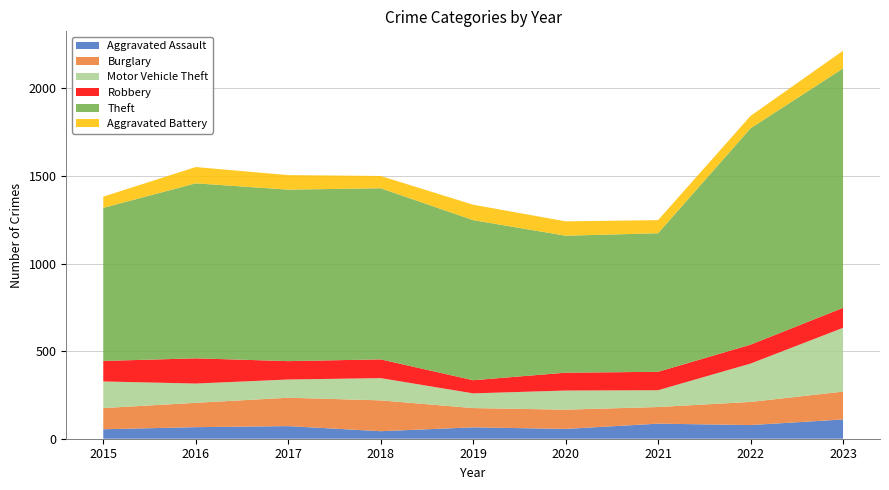

Reading left to right, extract all data points from this chart.

Aggravated Assault: 2015=54	2016=66	2017=72	2018=43	2019=65	2020=56	2021=86	2022=78	2023=110
Burglary: 2015=121	2016=139	2017=162	2018=176	2019=110	2020=110	2021=95	2022=132	2023=159
Motor Vehicle Theft: 2015=152	2016=110	2017=104	2018=127	2019=84	2020=109	2021=96	2022=219	2023=364
Robbery: 2015=117	2016=144	2017=105	2018=107	2019=75	2020=102	2021=105	2022=108	2023=114
Theft: 2015=874	2016=999	2017=979	2018=977	2019=914	2020=782	2021=791	2022=1235	2023=1367
Aggravated Battery: 2015=64	2016=93	2017=83	2018=70	2019=88	2020=82	2021=75	2022=71	2023=101